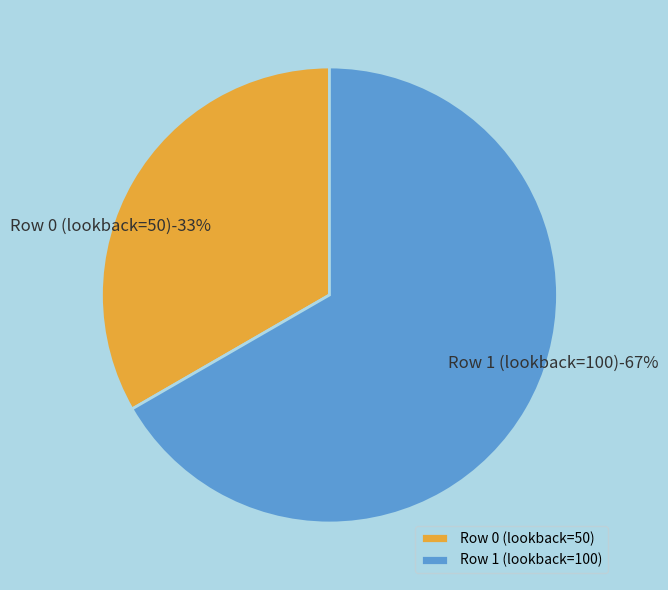

True or false: Row 1 (lookback=100) accounts for 76% of the total.

False